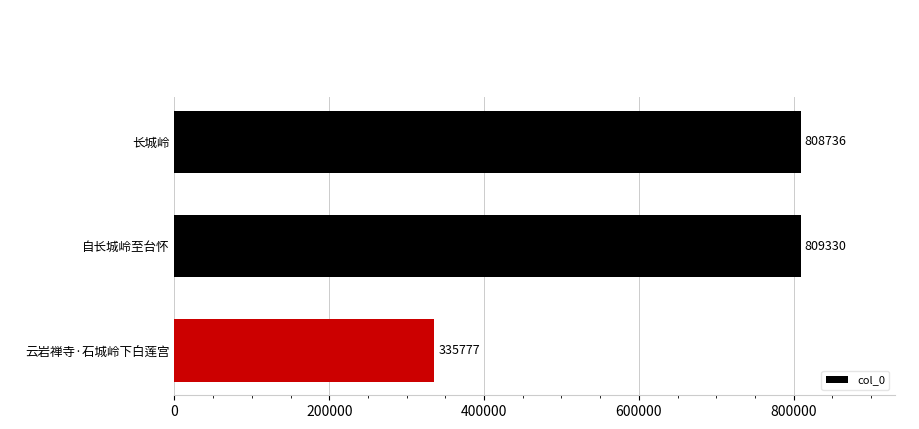

Between 云岩禅寺·石城岭下白莲宫 and 长城岭, which is larger?

长城岭